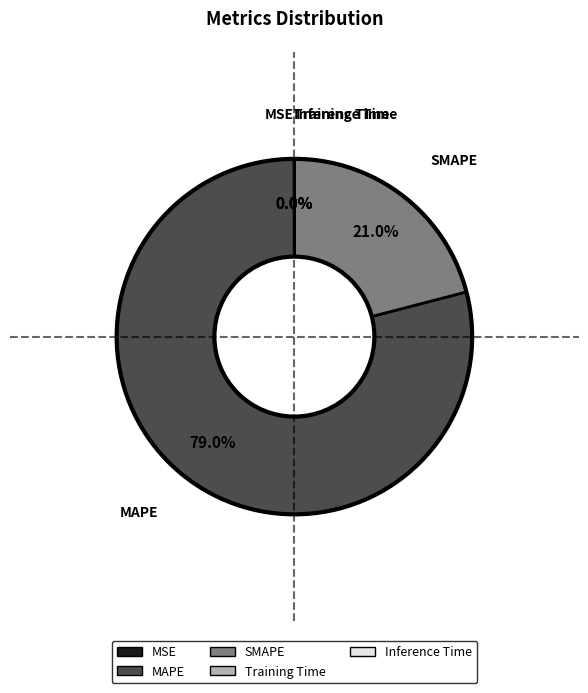

What is the largest slice in the pie chart?

MAPE